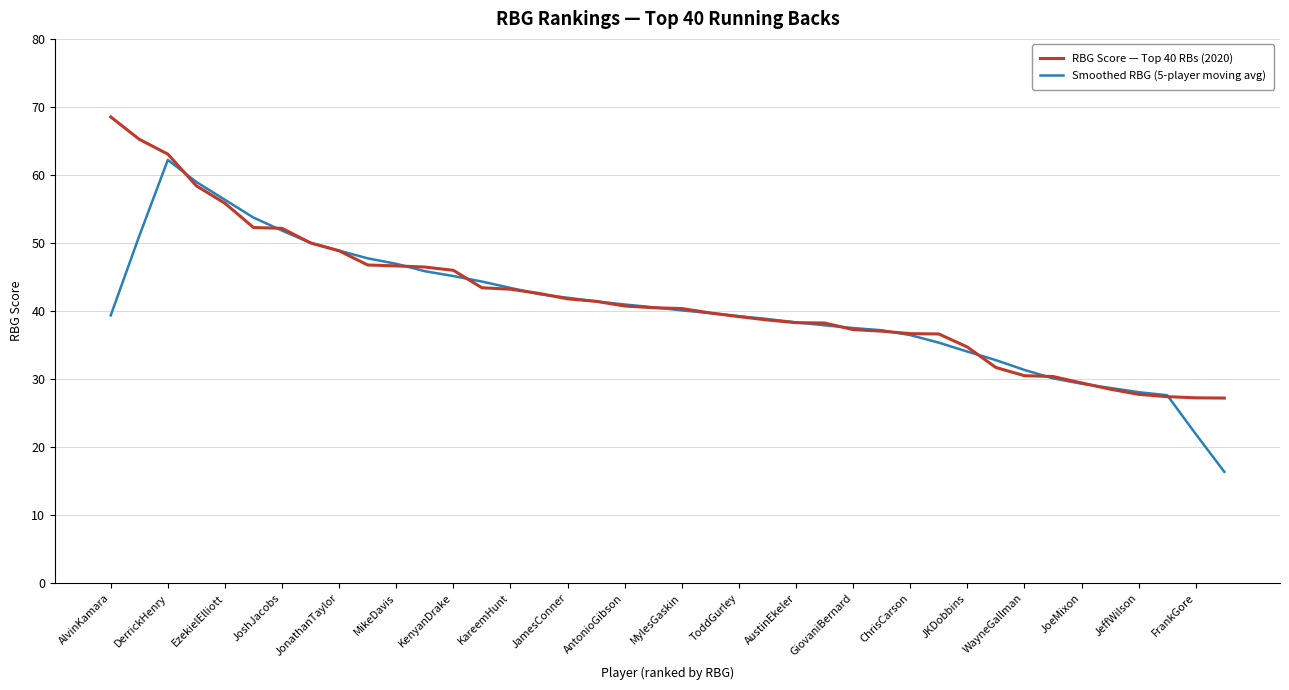

List the series in order of their peak value, highest first.

RBG Score — Top 40 RBs (2020), Smoothed RBG (5-player moving avg)